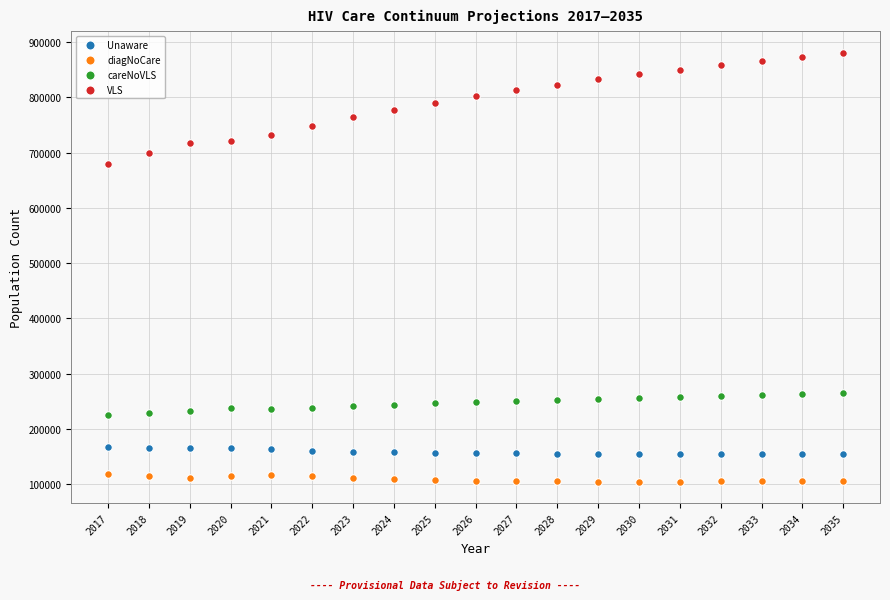

What are all the series names shown in the legend?

Unaware, diagNoCare, careNoVLS, VLS